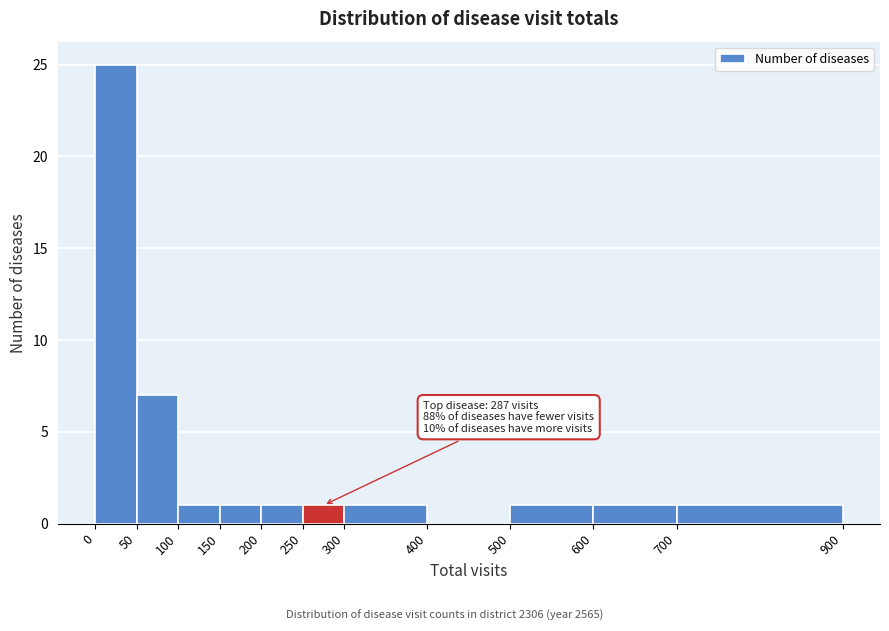

Which range on the x-axis has the tallest bar?

0 to 50